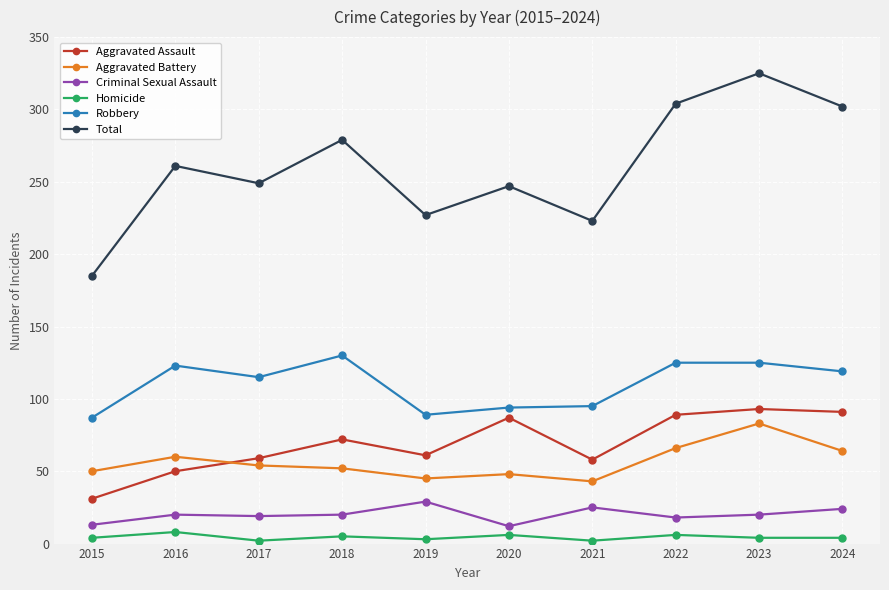

At which category is the sum across all series the highest?

2023